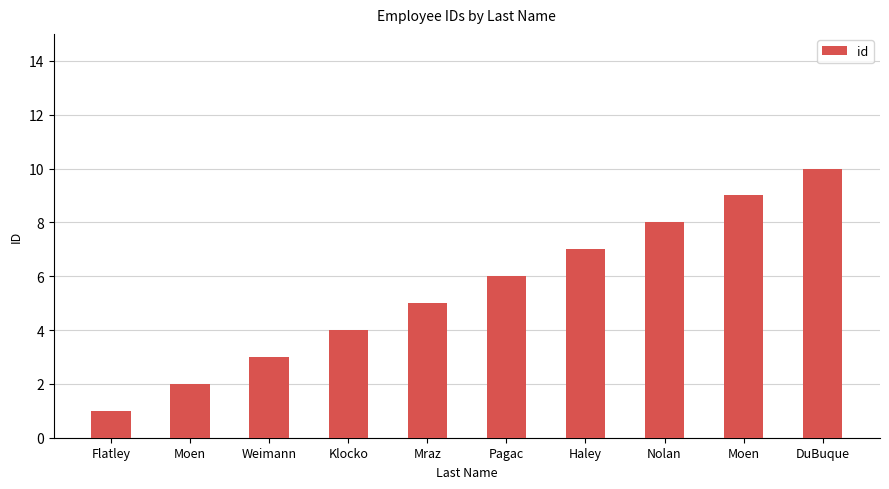

What is the sum of the values at Pagac and Nolan?

14